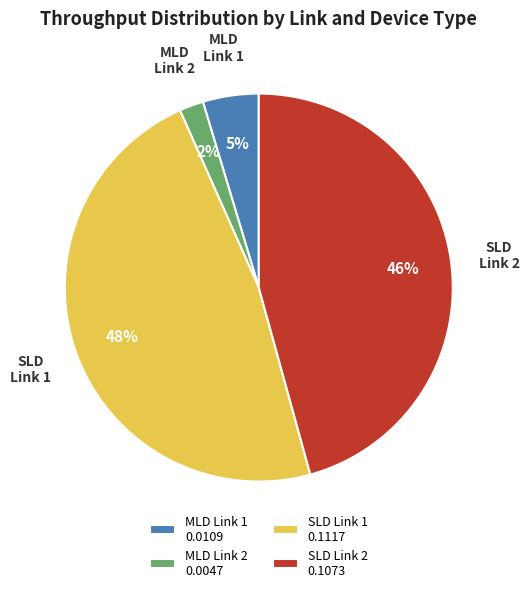

To the nearest percent, what is the average slice percentage?

25%